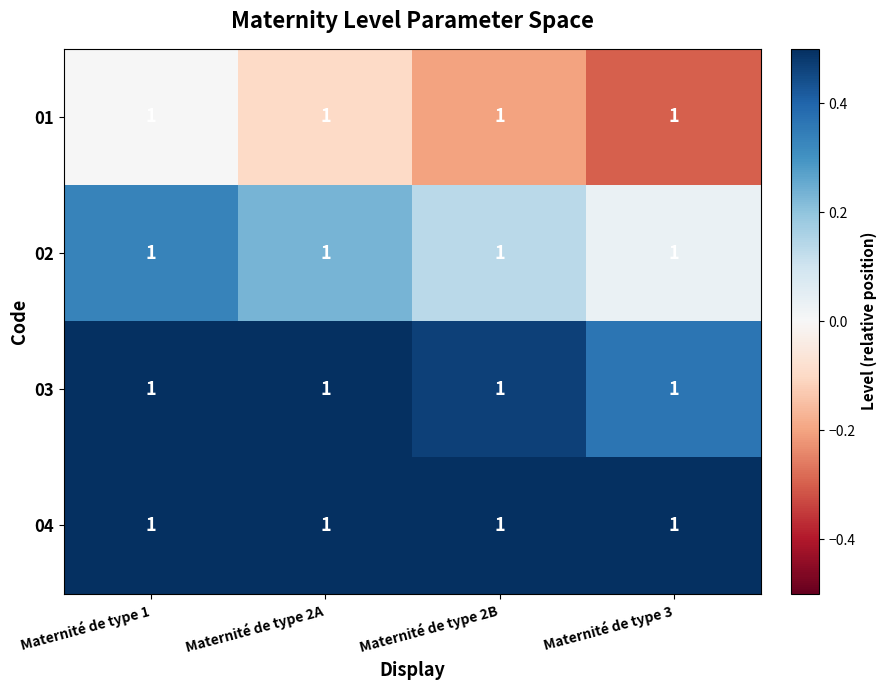

The 02 series shows 0.1 at Maternité de type 2B. True or false?

True